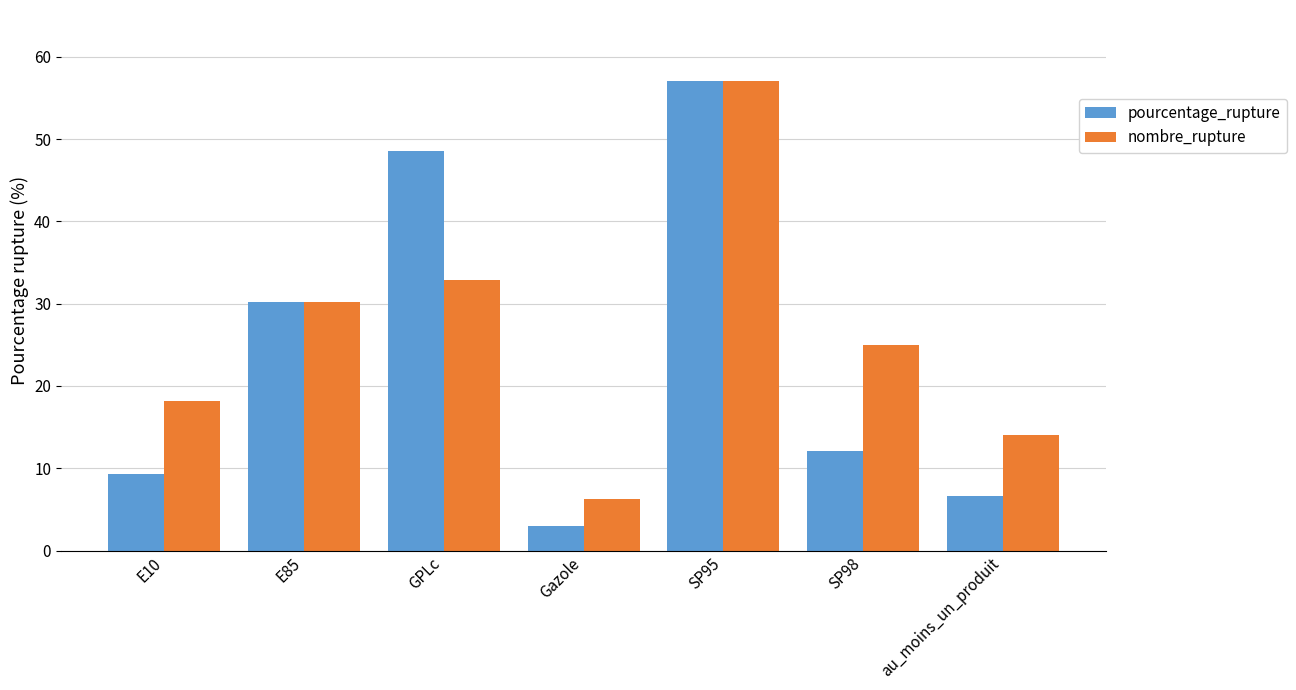

What is the total value across all series at GPLc?

81.5